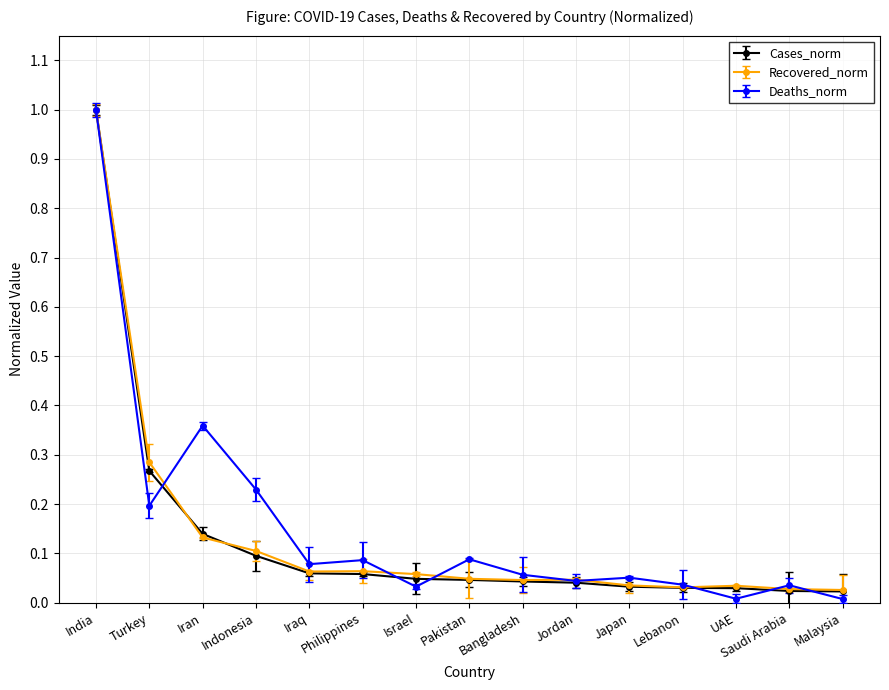

Is the value of Cases_norm at Philippines greater than the value of Deaths_norm at Malaysia?

Yes